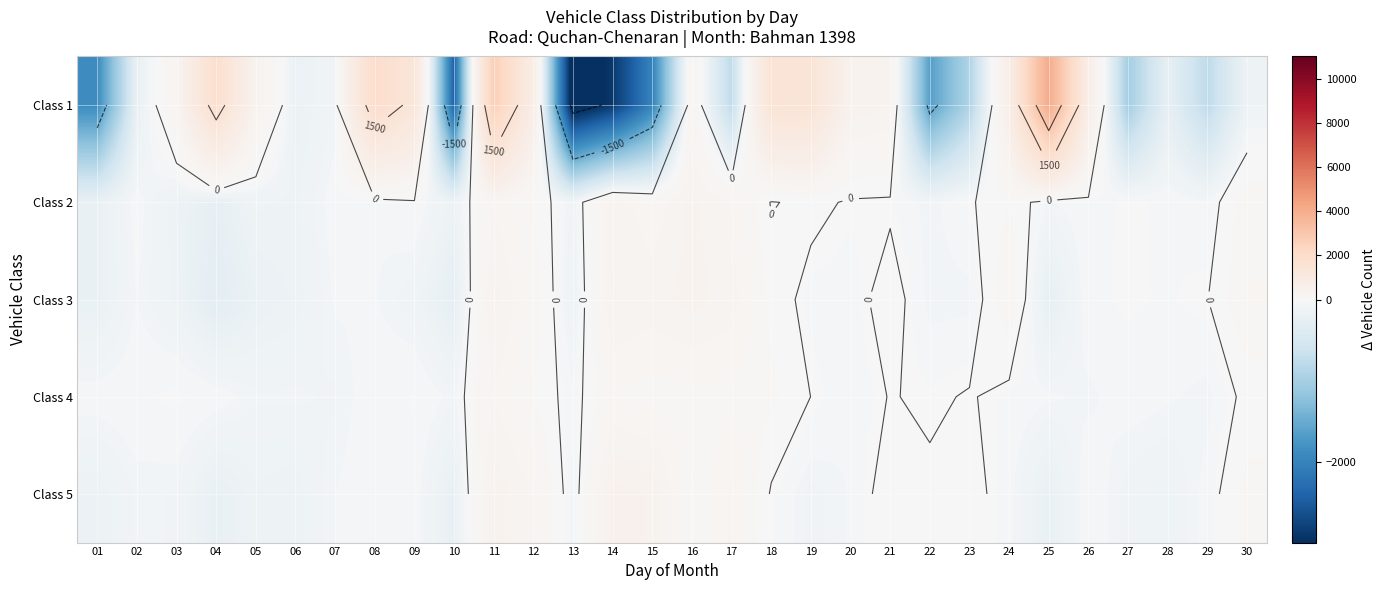

Is the value of Class 4 at 20 greater than the value of Class 1 at 26?

No